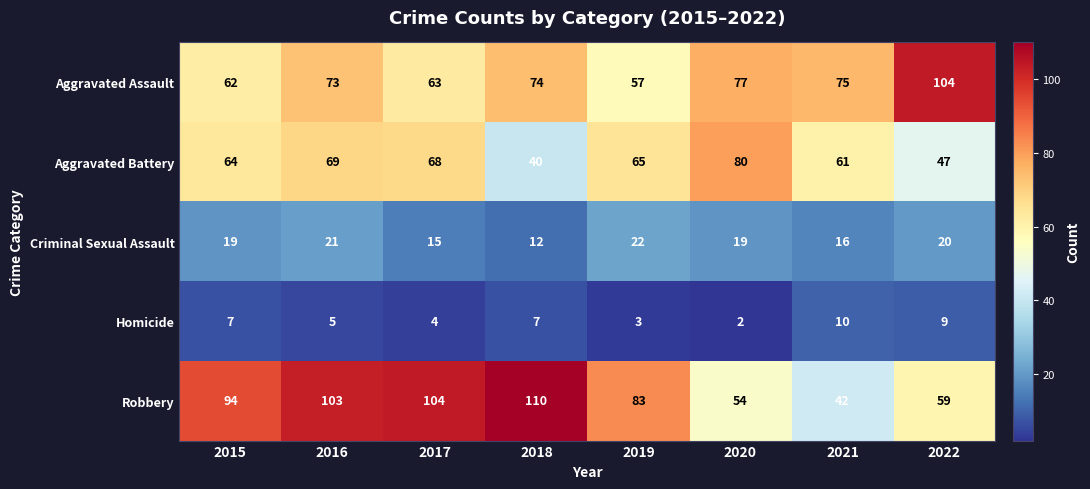

What is the difference between the maximum and minimum values in the Criminal Sexual Assault series?

10